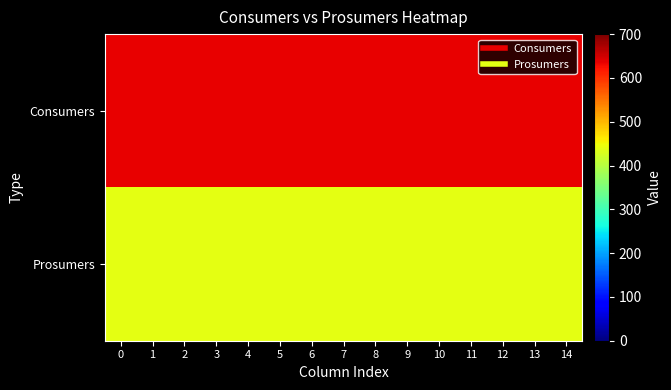

Reading left to right, list all the values displayed in this chart.

Consumers: 0=635	1=635	2=635	3=635	4=635	5=635	6=635	7=635	8=635	9=635	10=635	11=635	12=635	13=635	14=635
Prosumers: 0=440	1=440	2=440	3=440	4=440	5=440	6=440	7=440	8=440	9=440	10=440	11=440	12=440	13=440	14=440